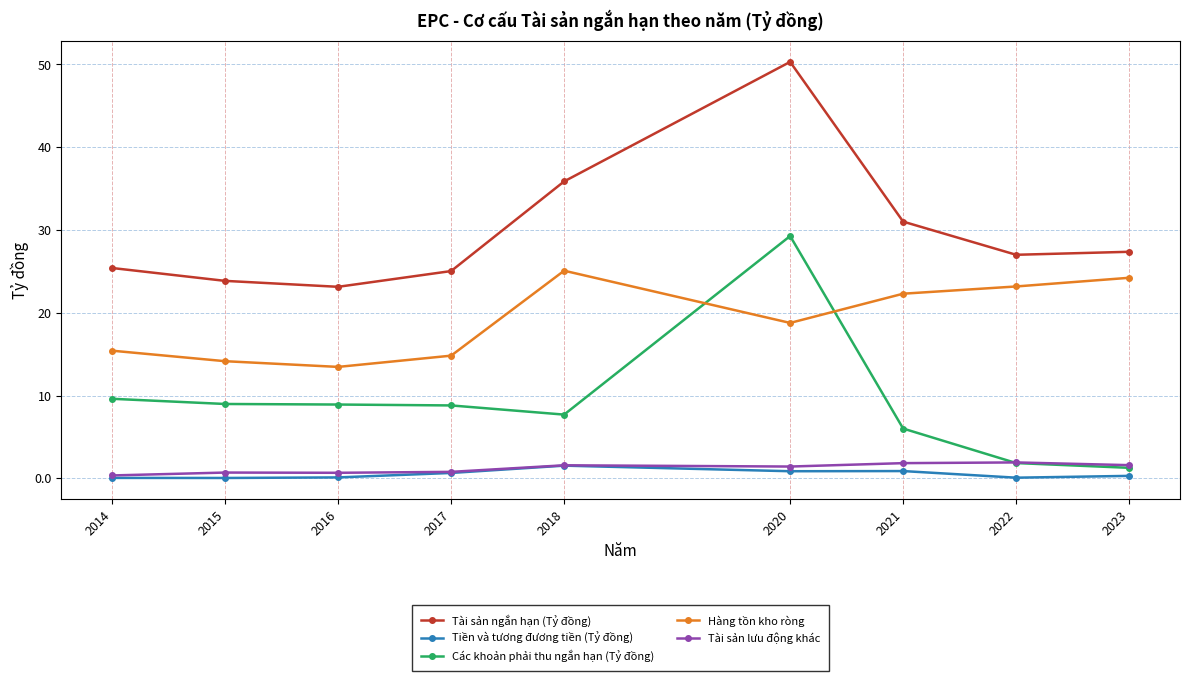

Which series has the widest spread of values?

Các khoản phải thu ngắn hạn (Tỷ đồng)